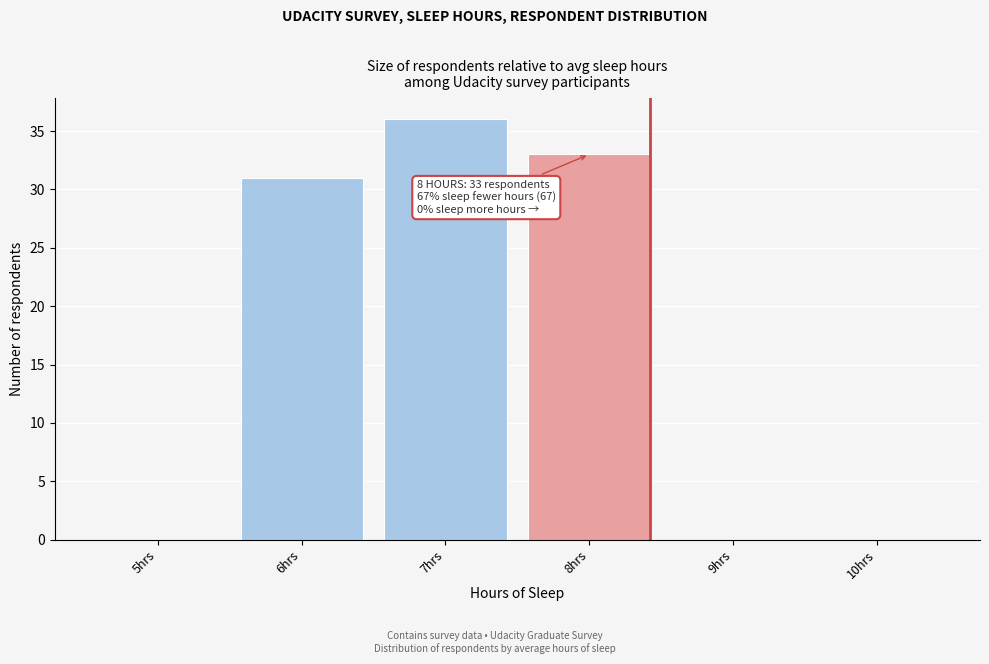

Over which range of the x-axis is the bar tallest?

6.5 to 7.5